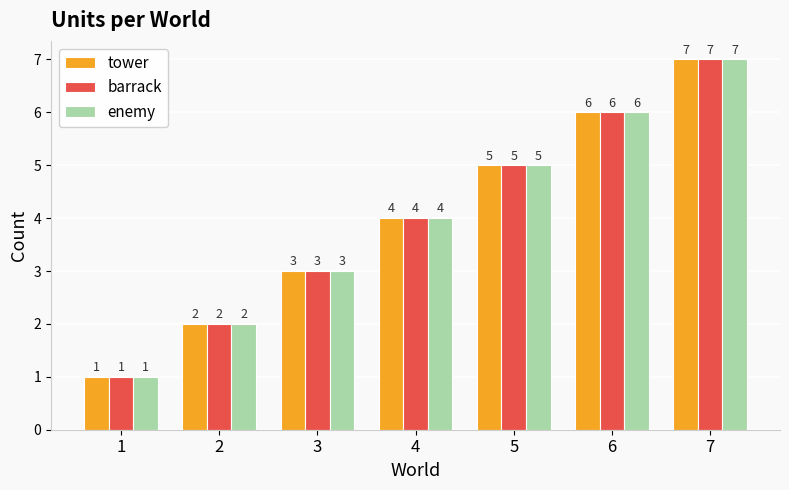

Which category has the highest value in the enemy series?

7